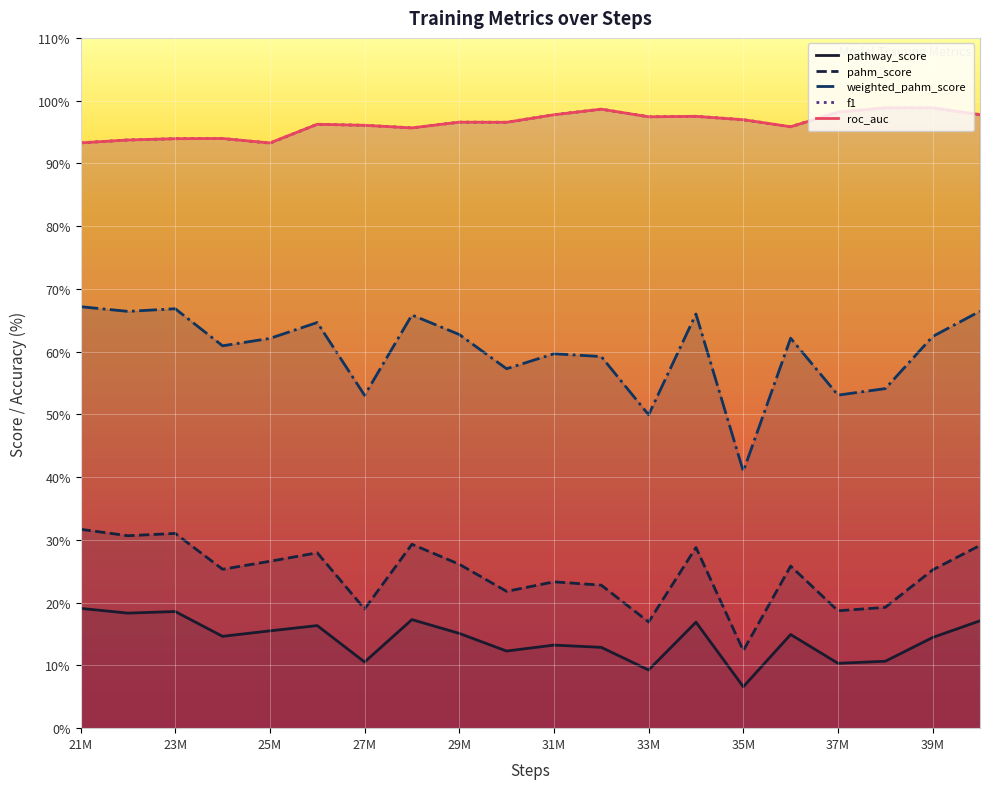

What is the difference between the highest and lowest values at 29M?

81.5